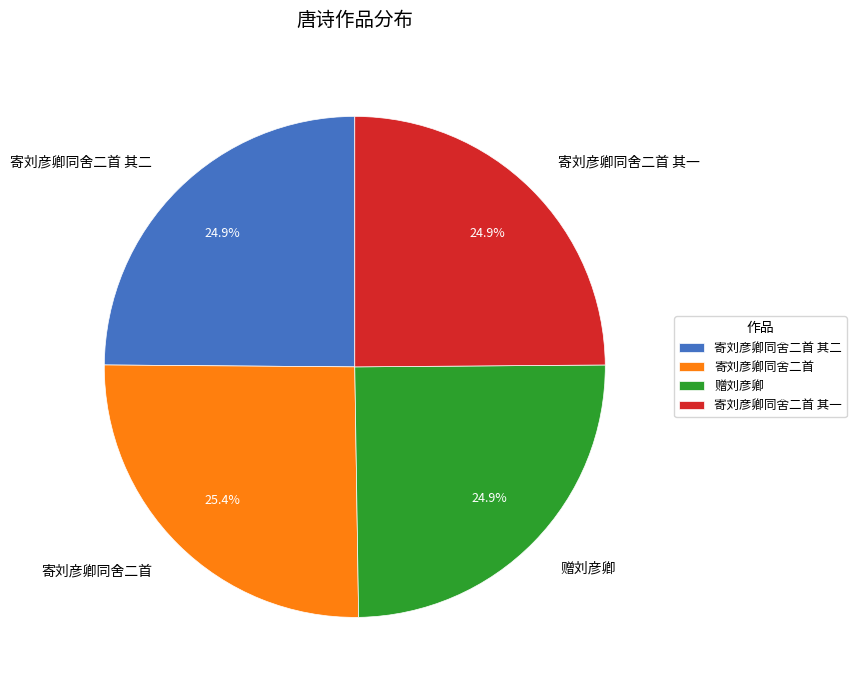

Is 寄刘彦卿同舍二首 其二 the majority of the pie?

No